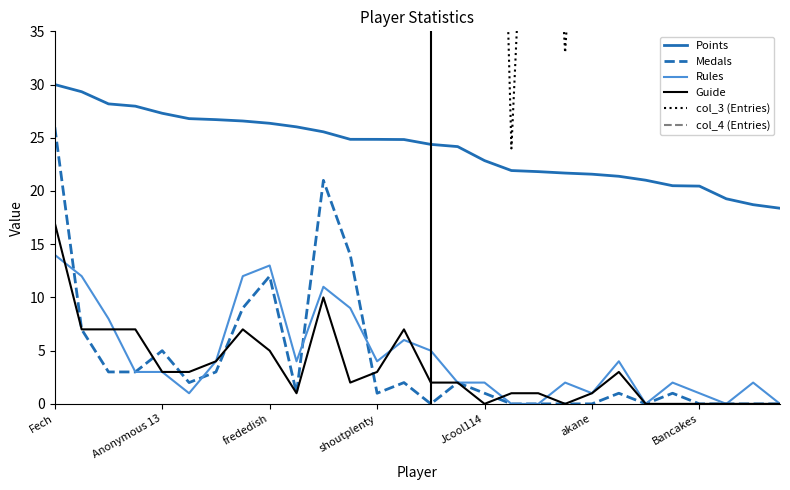

True or false: col_3 (Entries) and col_4 (Entries) cross at least once.

False